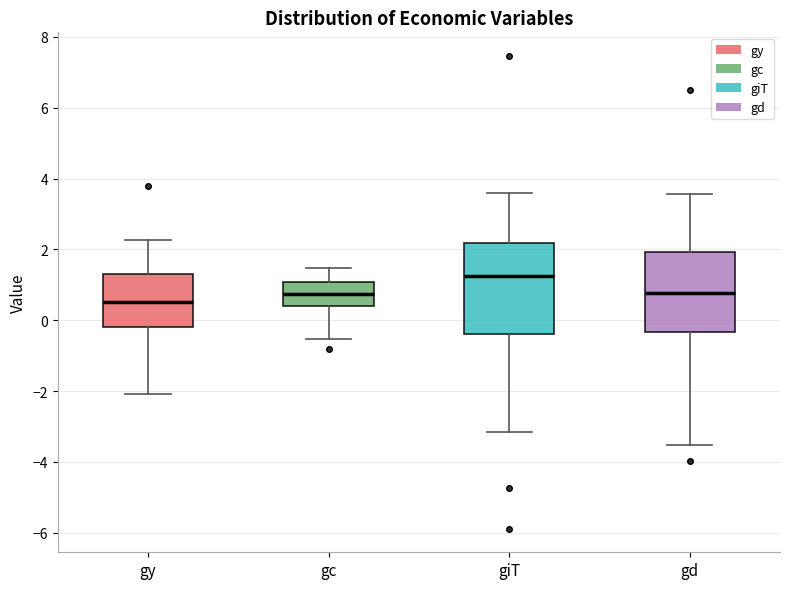

Where does the upper whisker of the box for gy end on the y-axis? The values are not printed on the chart, so give them approximately, as read against the axis.

2.2